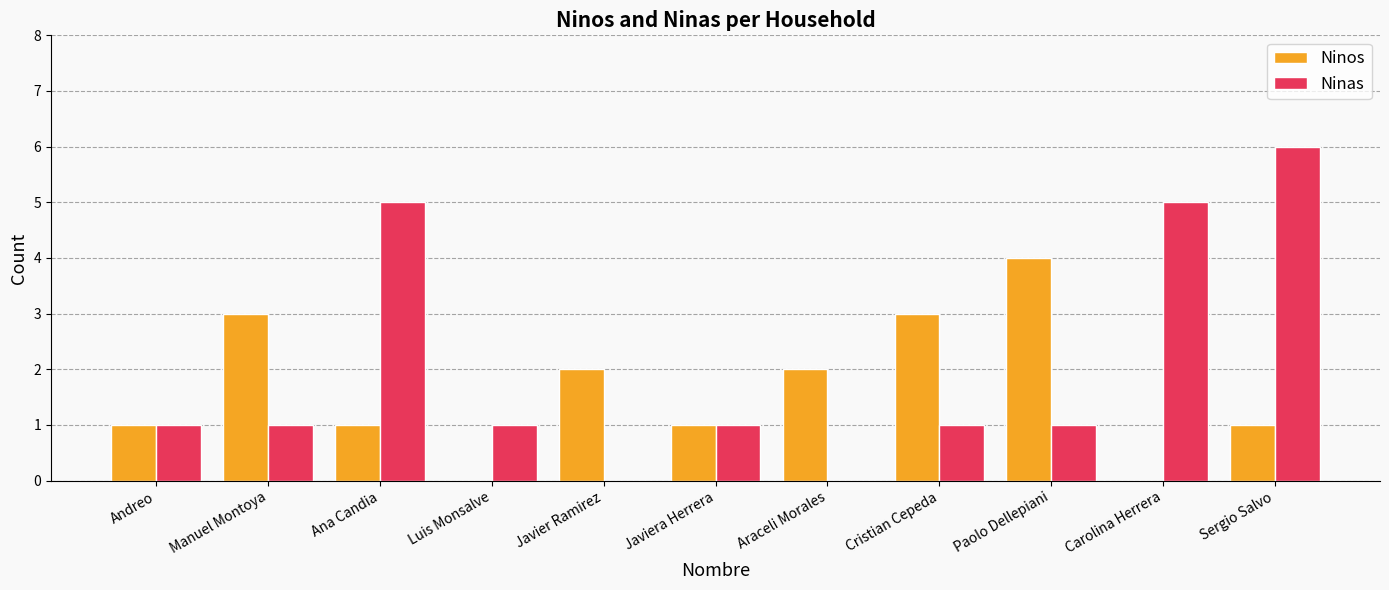

The Ninos series shows 5 at Manuel Montoya. True or false?

False